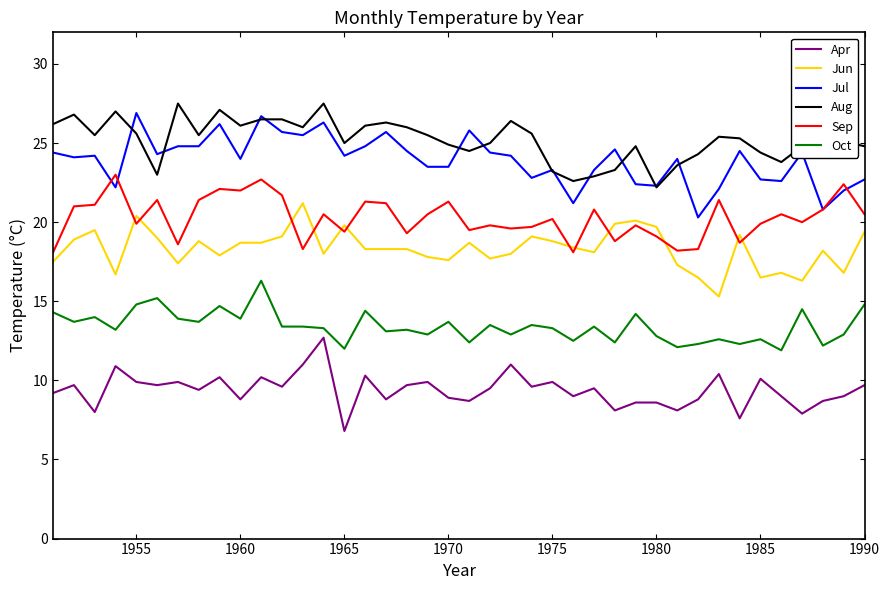

What is the difference between the maximum and second lowest values in the Sep series?

4.9